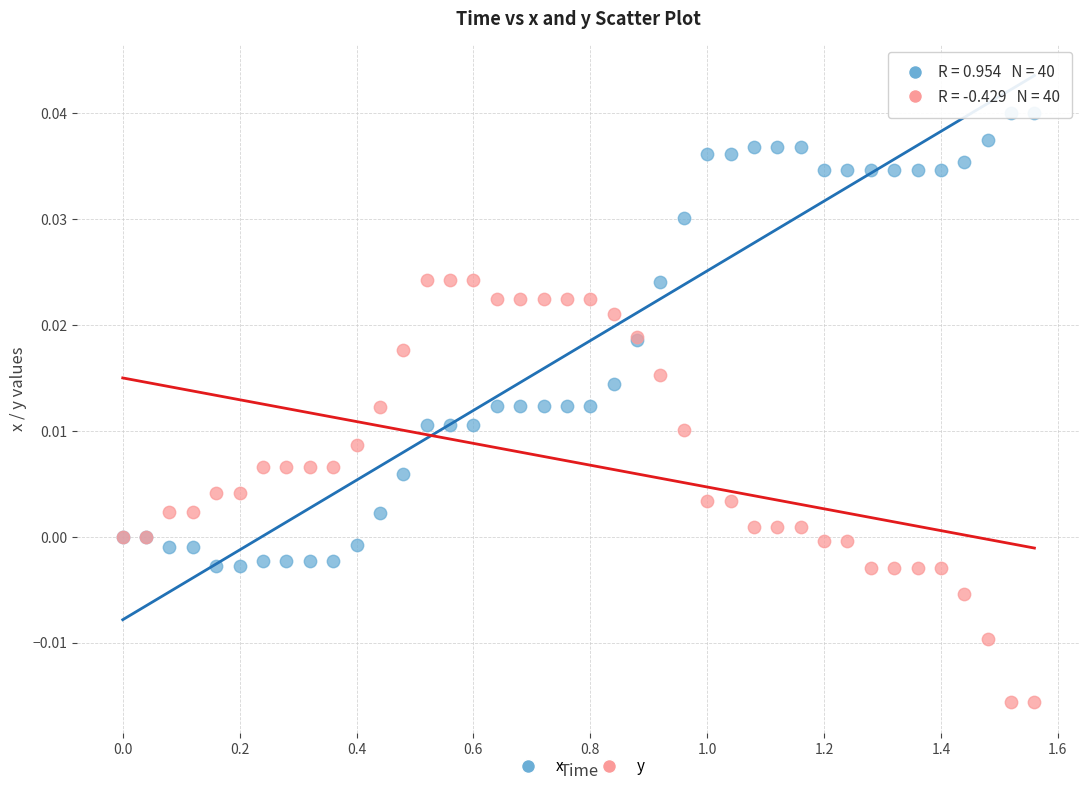

Which series contains the highest Y value?

x